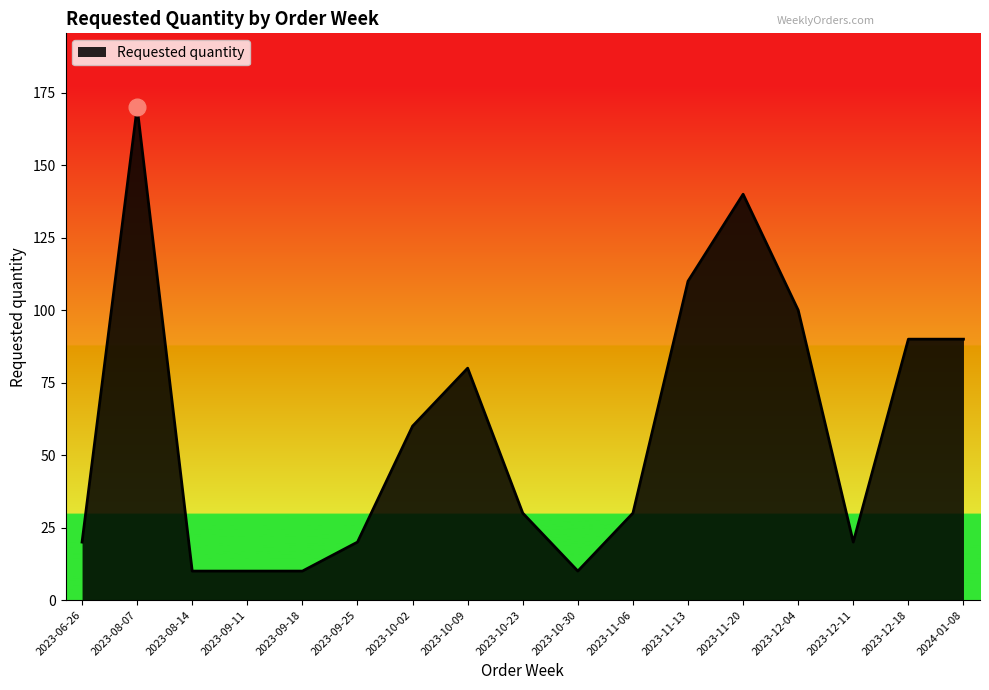

What is the change in value from 2023-06-26 to 2023-12-18?

+70